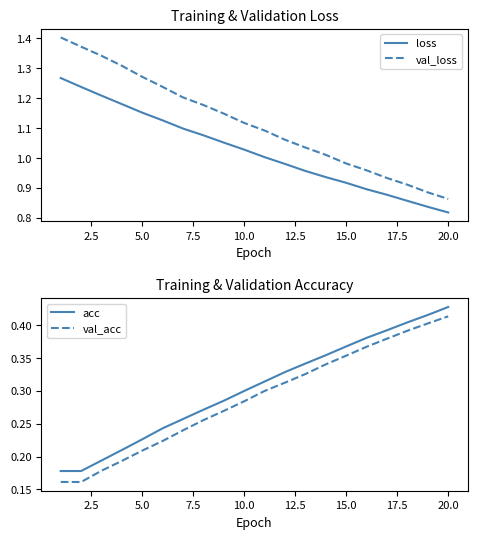

At which label does val_acc reach its peak?

20.0